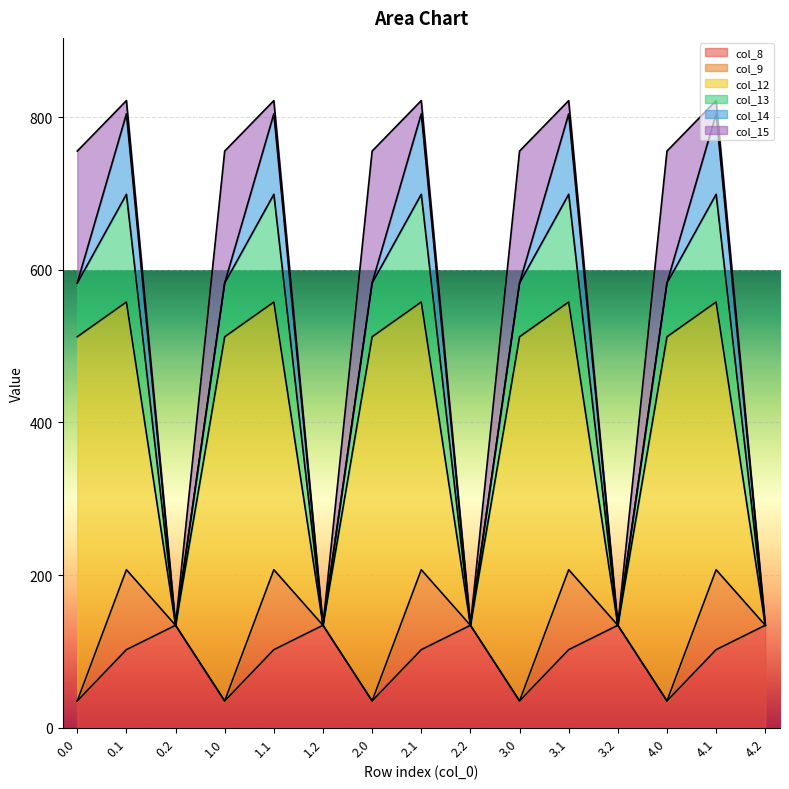

At how many categories does at least one series exceed 374?

5